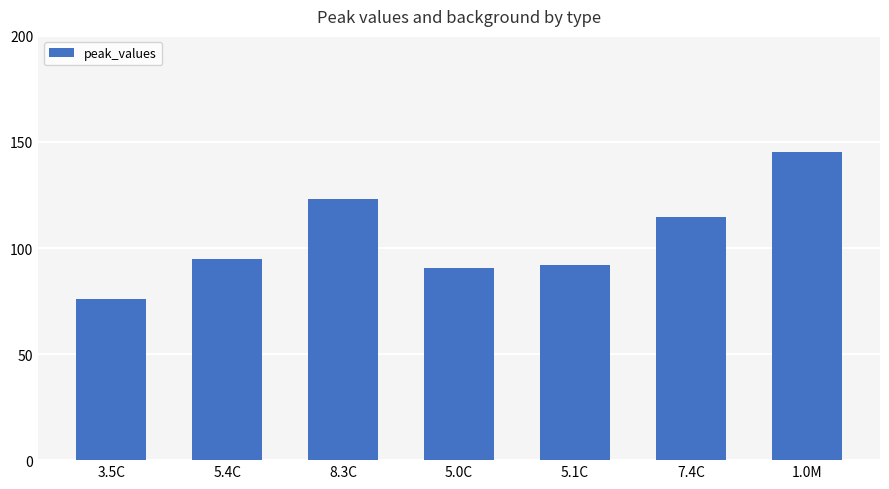

Which category has the highest value across all series?

1.0M